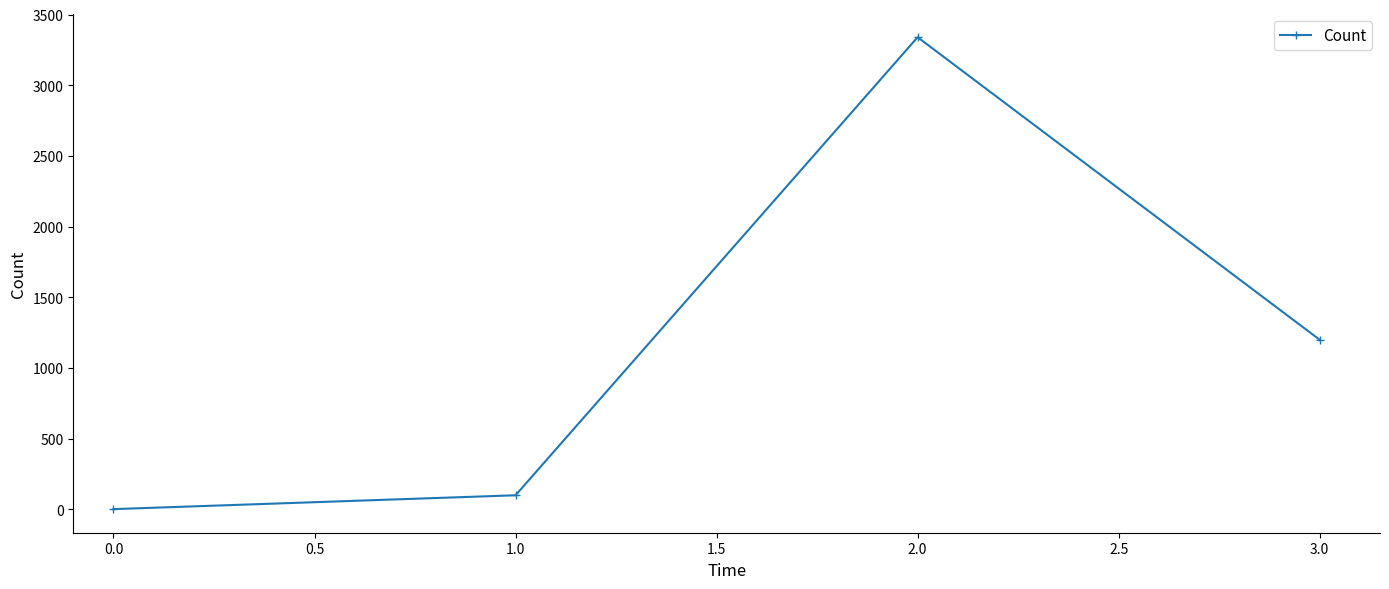

Reading left to right, list all the values displayed in this chart.

2	100	3340	1200